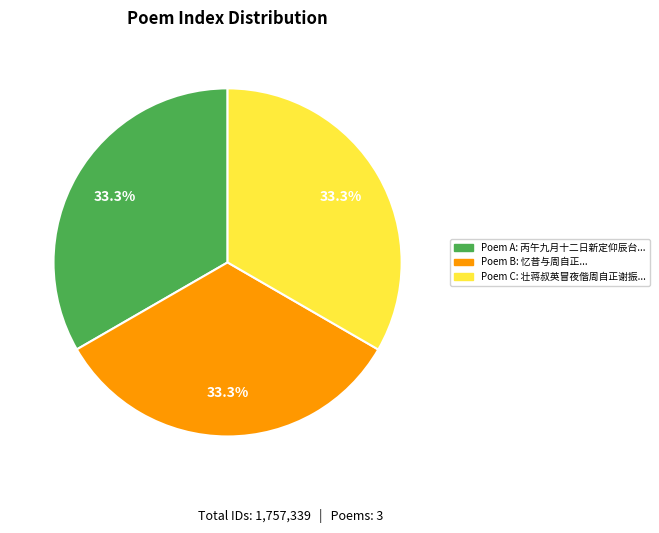

Is there any slice that represents more than half of the pie?

No